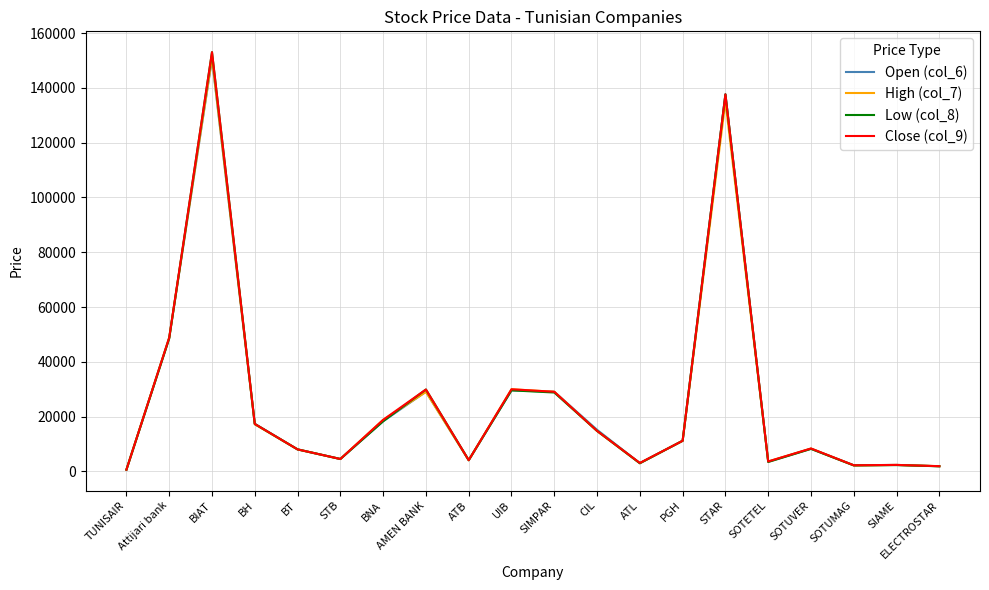

What is the difference between the second highest and second lowest values in the Low (col_8) series?

135710